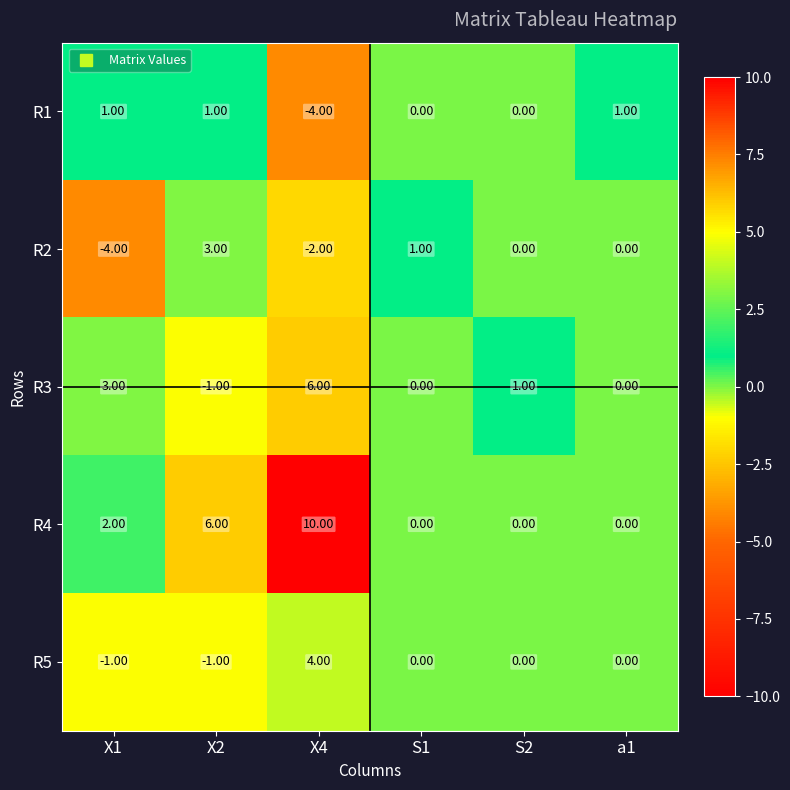

At how many categories does at least one series exceed 0?

6